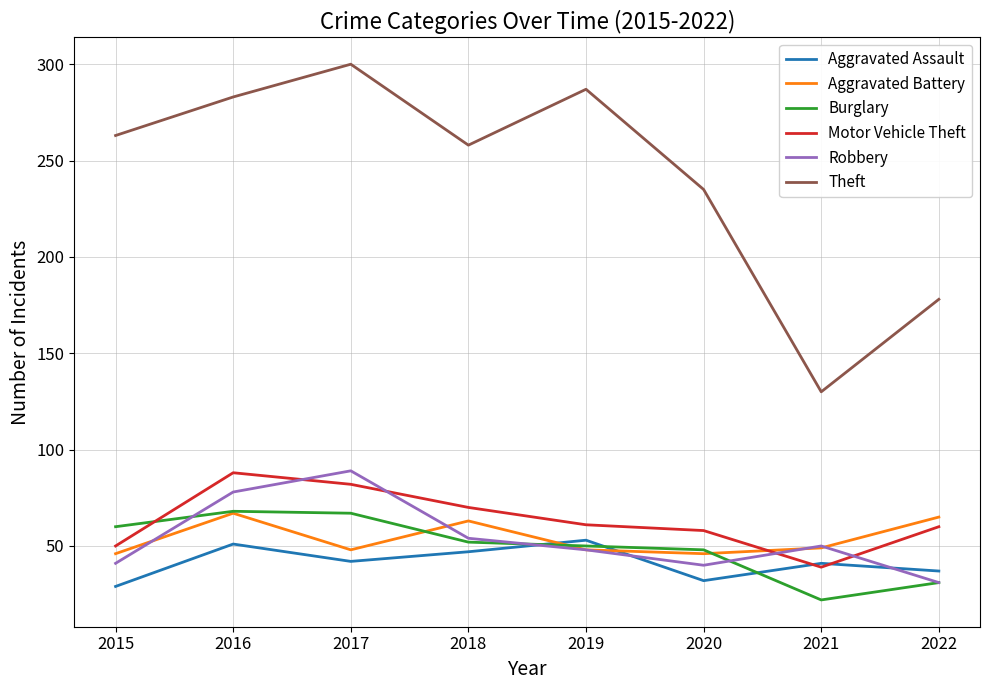

What is the greatest value displayed?

300